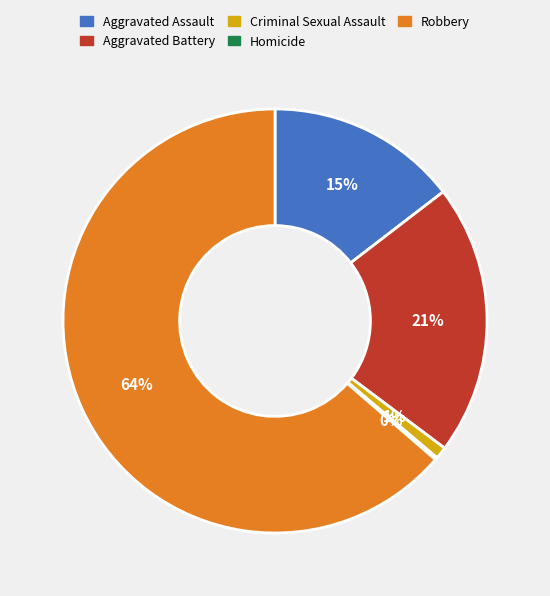

Is the sum of Criminal Sexual Assault and Robbery greater than half?

Yes